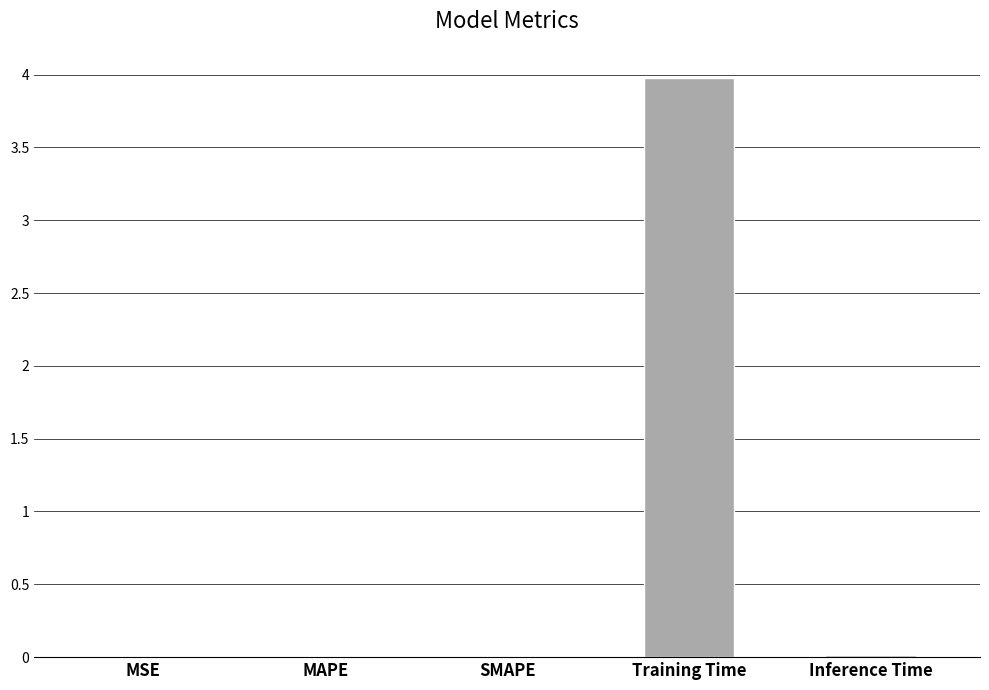

What is the maximum value shown in the chart?

4.0